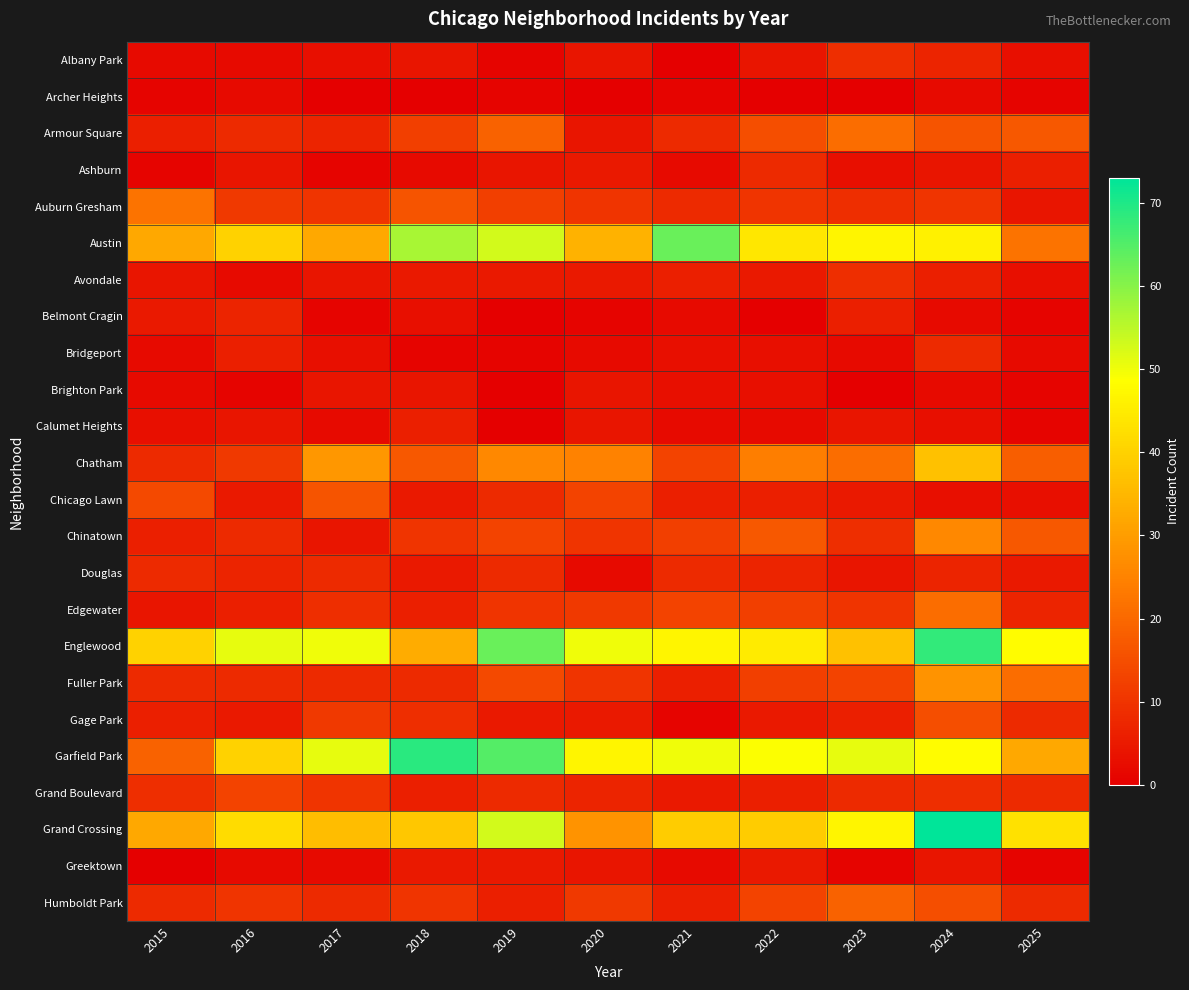

What is the spread (max minus min) of values at 2025?

47